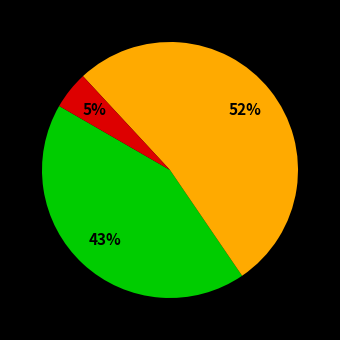

Is there a majority slice in this chart?

Yes